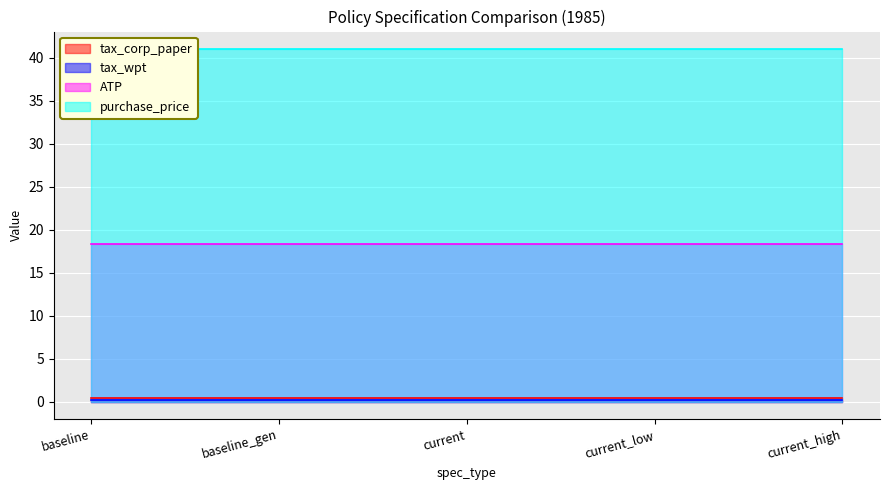

What is the approximate value of purchase_price at baseline_gen?

41.0